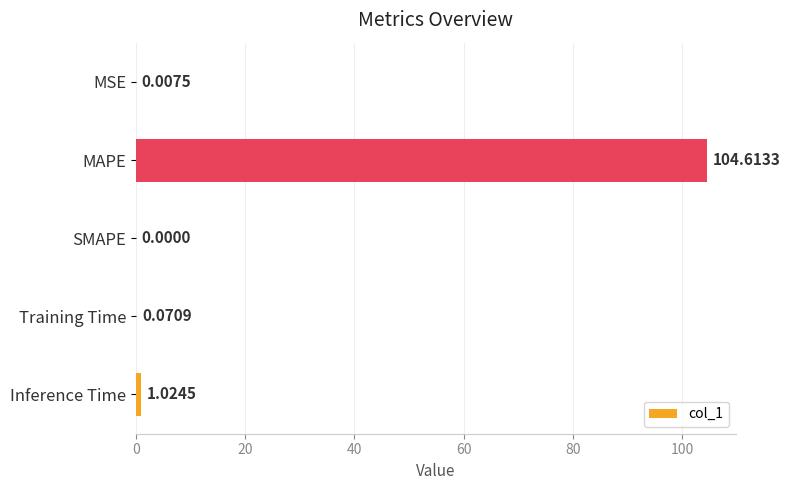

Does the chart contain stacked bars?

No